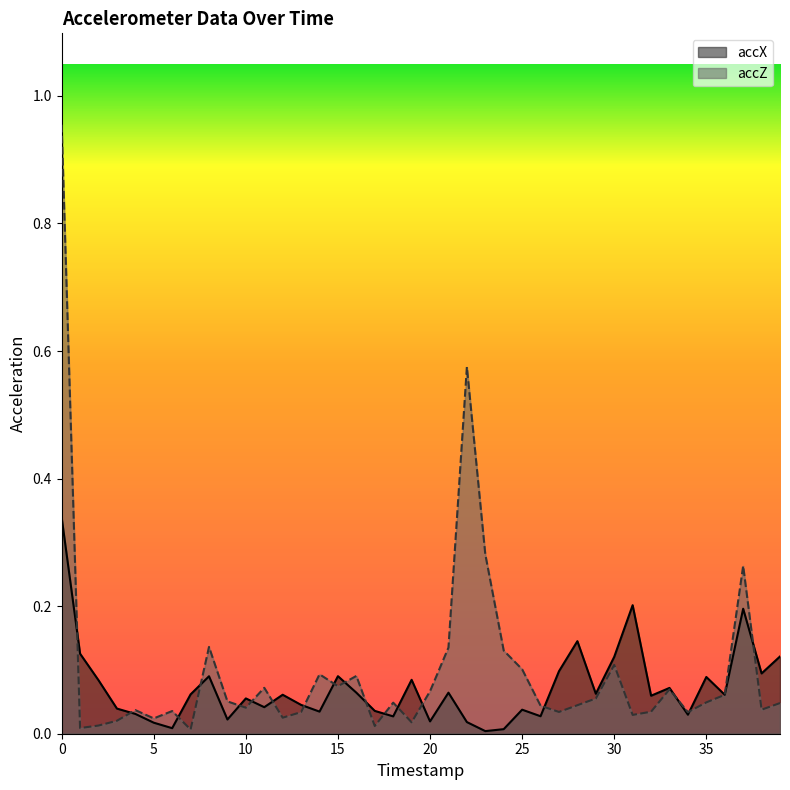

Which series has the widest spread of values?

accZ